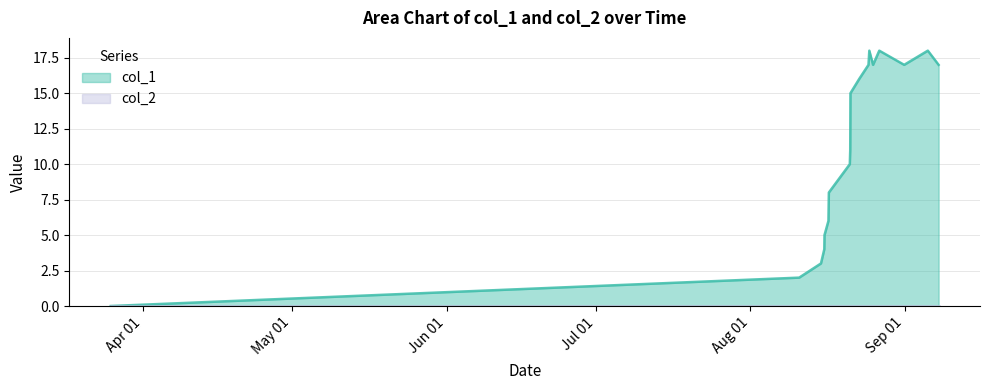

What is the maximum value shown in the chart?

18